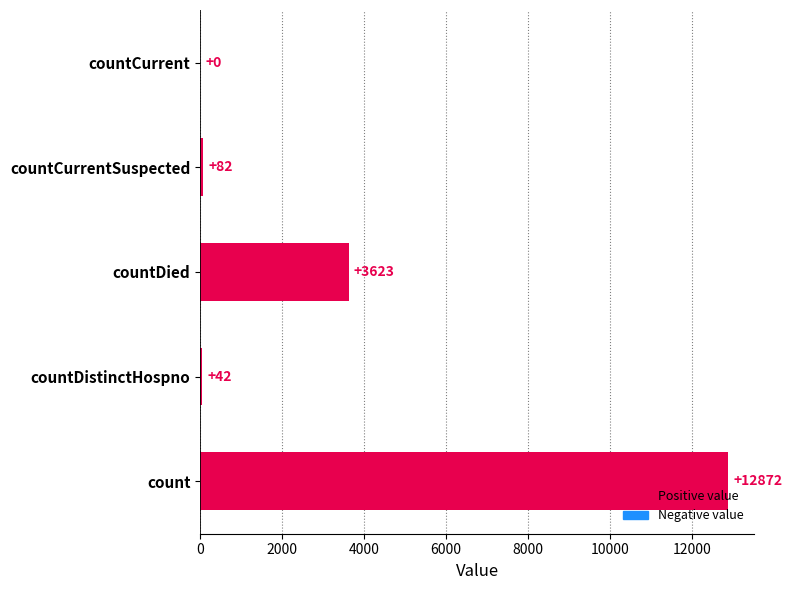

What is the sum of all values?

16619